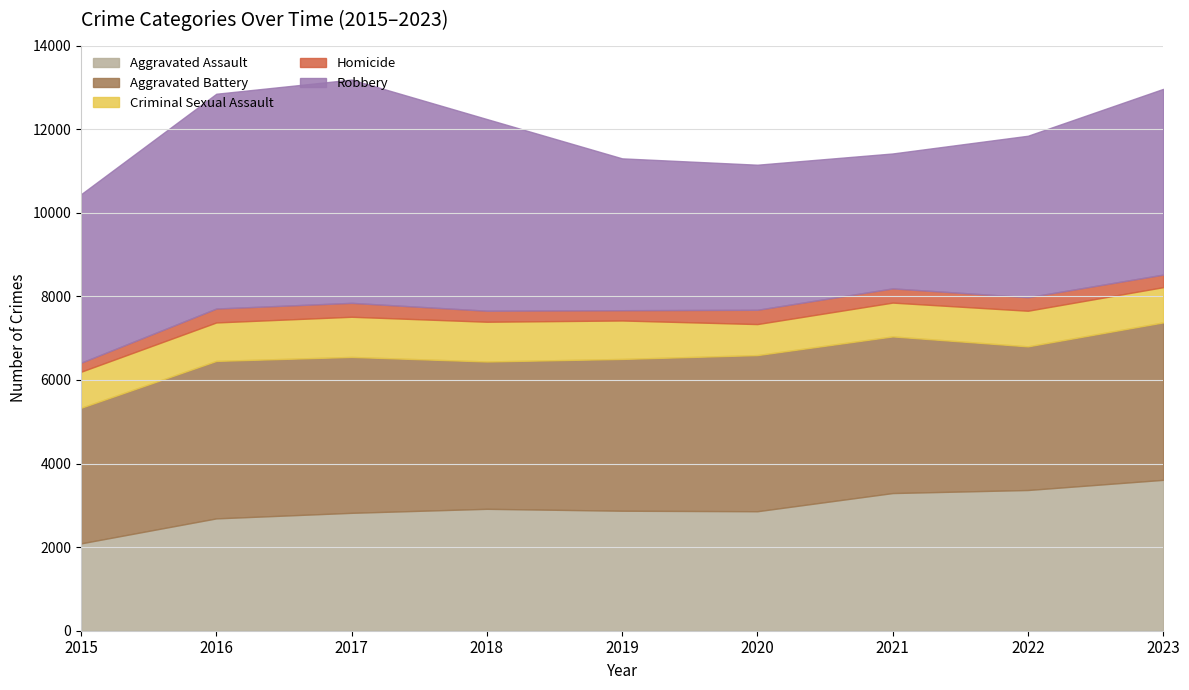

What is the value of the Homicide point at the 3rd from the left?

333